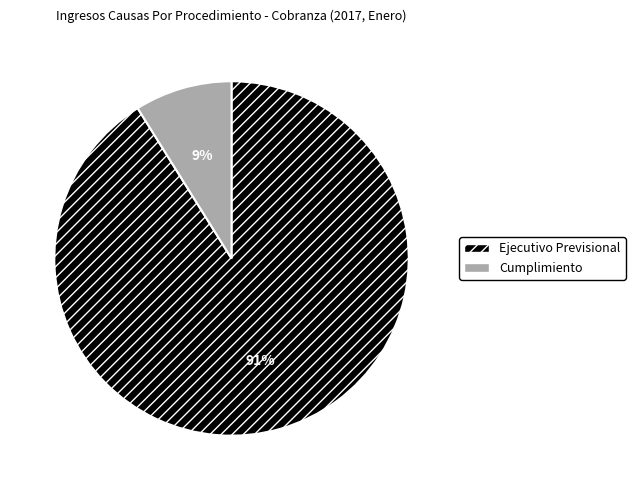

Rank the categories by value from highest to lowest.

Ejecutivo Previsional, Cumplimiento